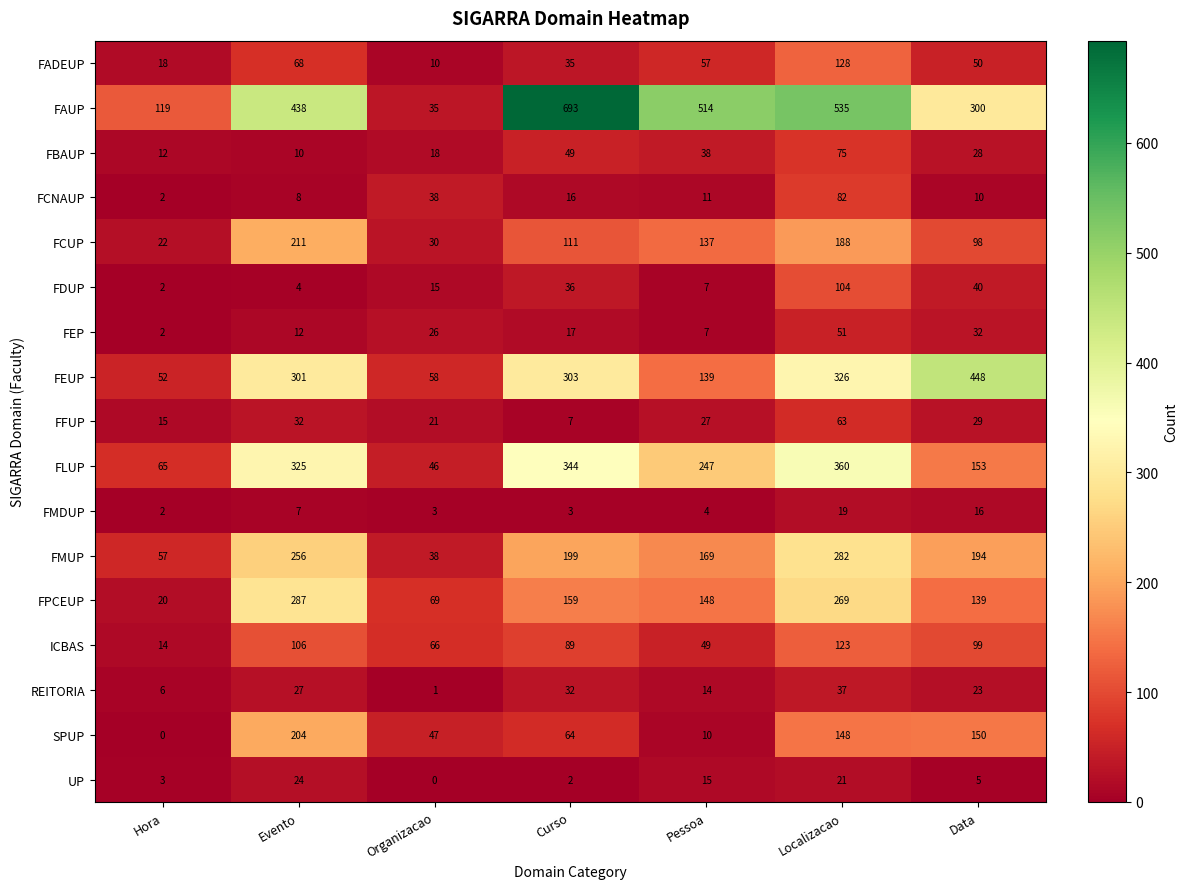

Where does the FFUP series first go above 27?

Evento